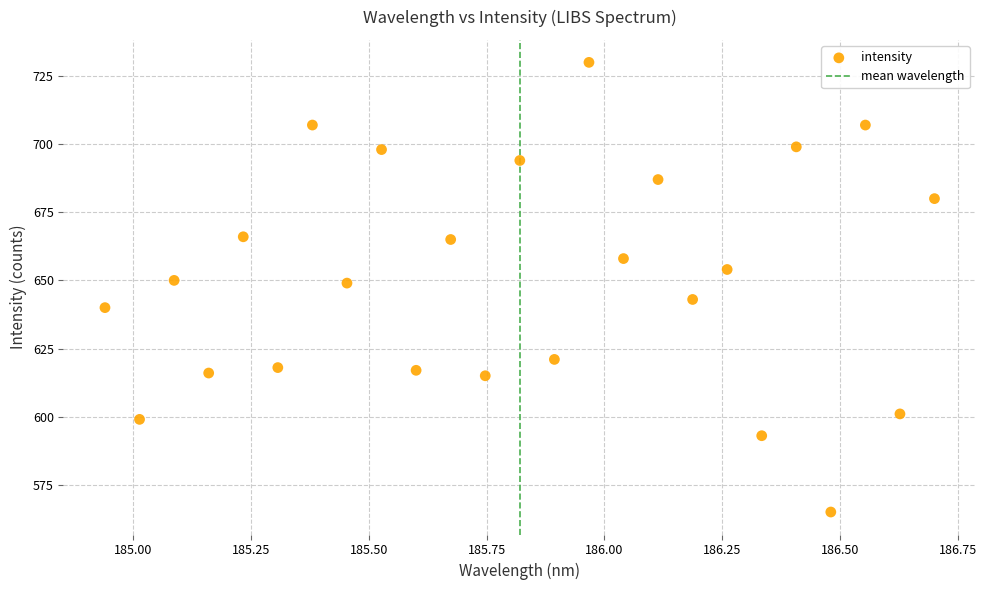

What is the range of Y values (max minus min)?

165